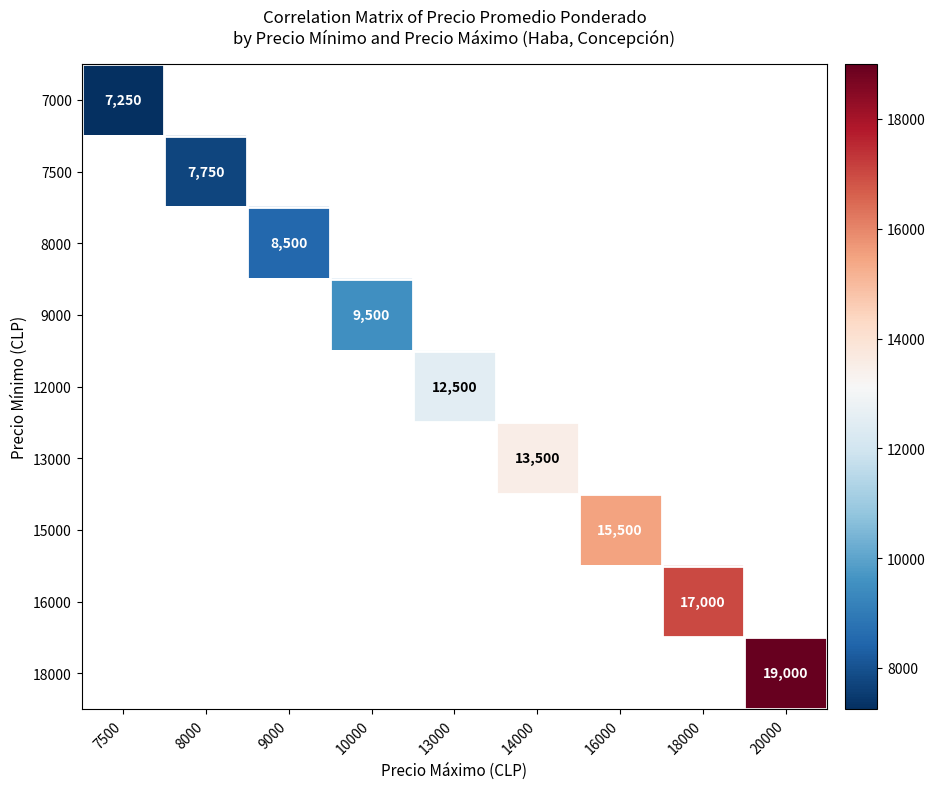

How many categories are shown in the chart?

9